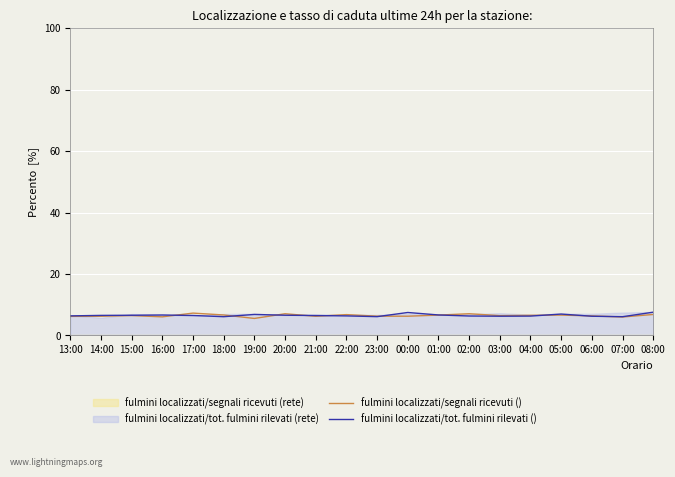

What is the maximum value shown in the chart?

7.6